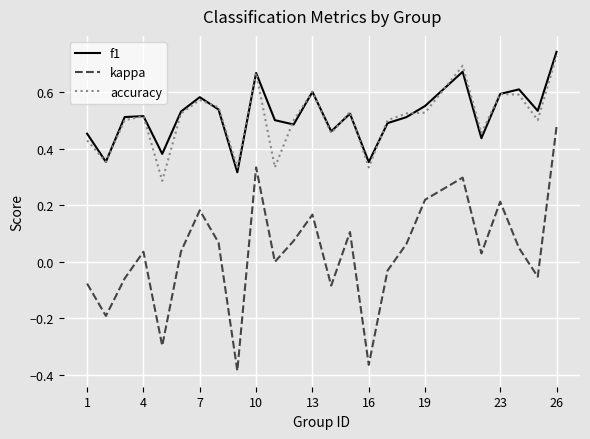

True or false: f1 and kappa intersect in this chart.

False